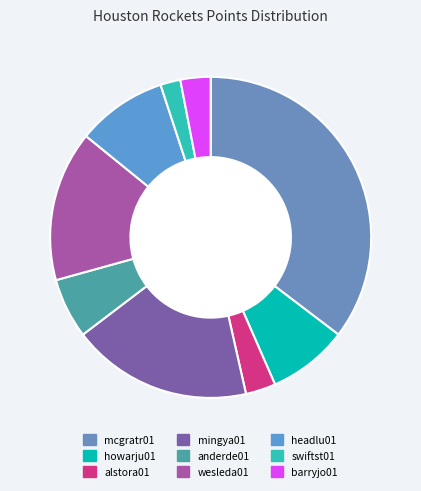

How many slices are in this pie chart?

9